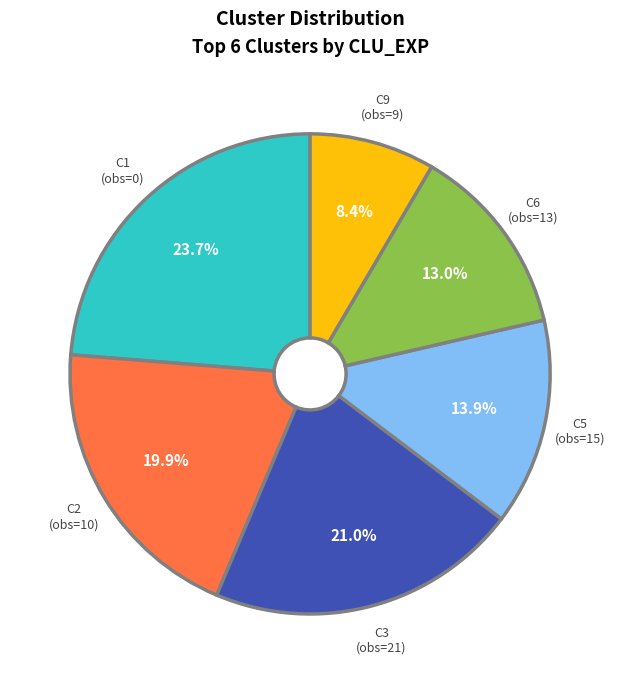

Does any single category account for the majority?

No